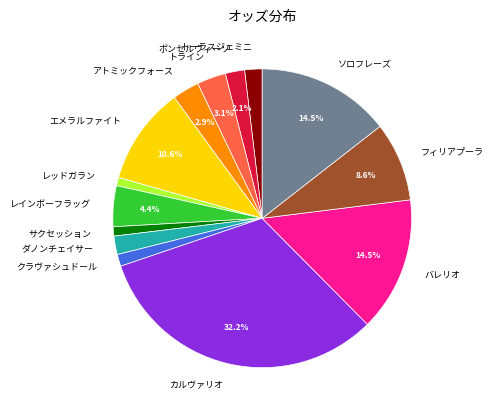

Is it true that フィリアプーラ is 16% of the pie?

False